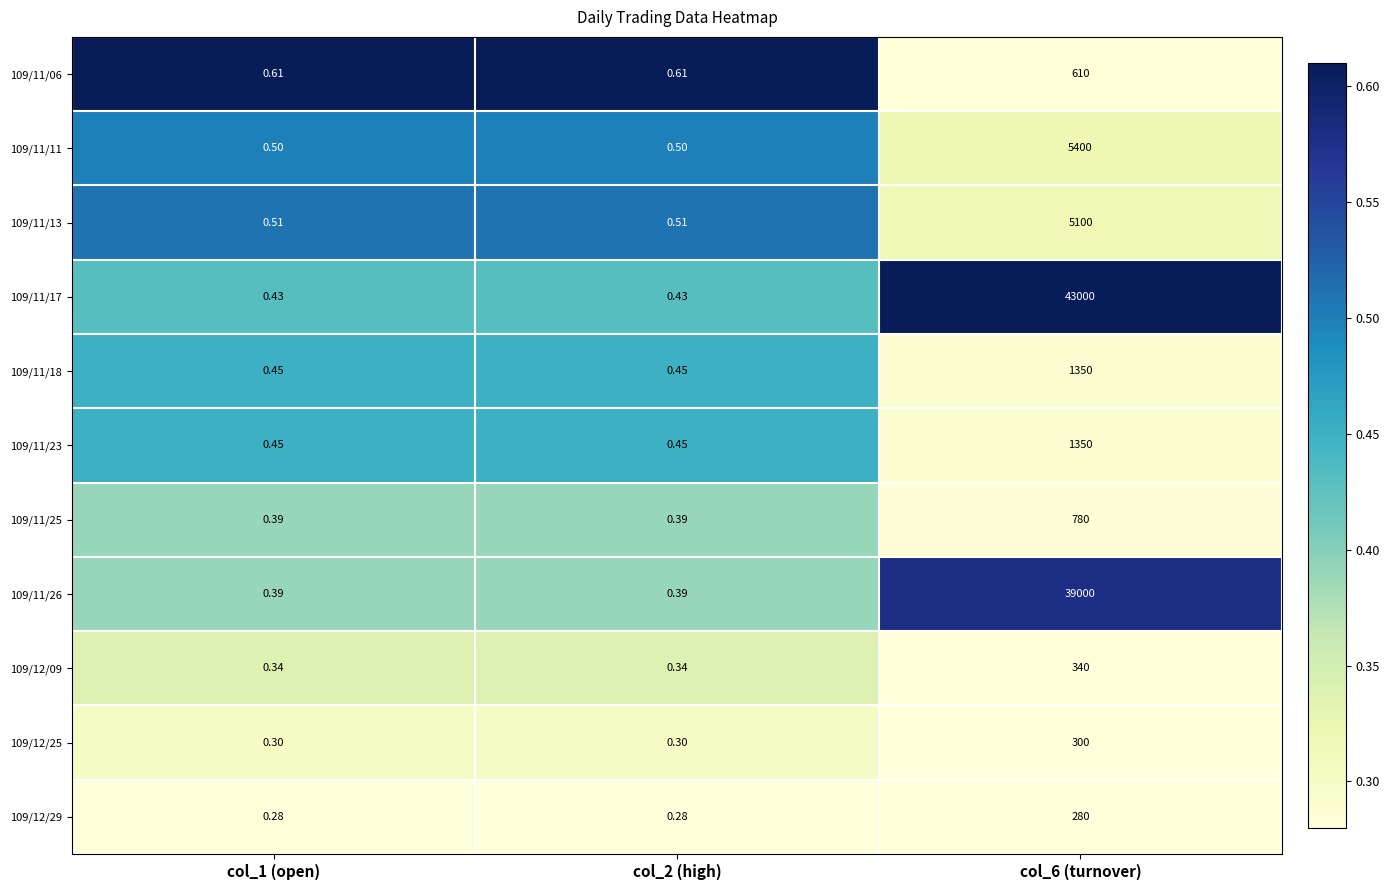

What is the total value across all series at col_1 (open)?

4.7